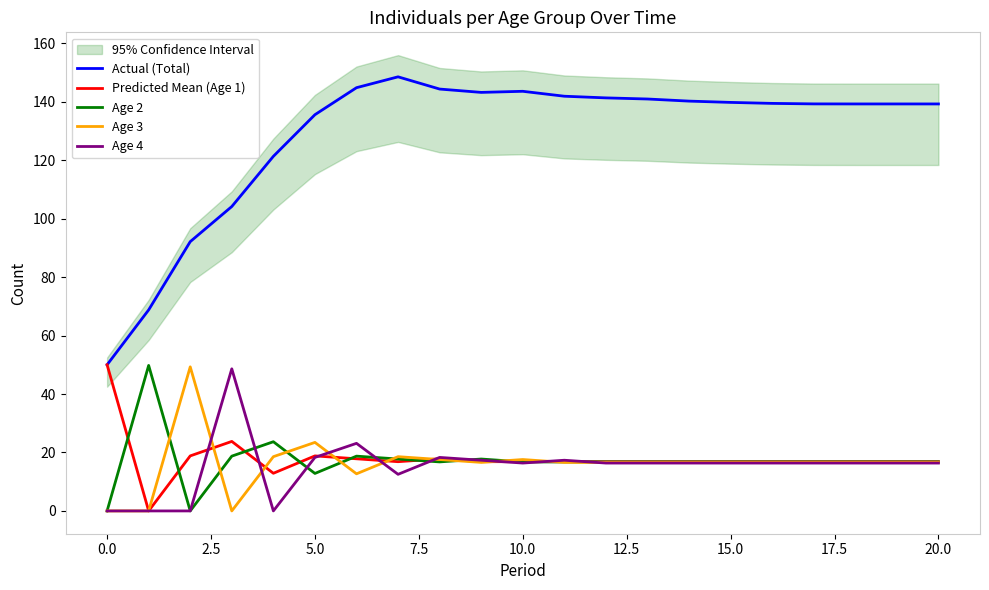

Reading left to right, transcribe all the data shown in this chart.

Actual (Total): 50.0	68.8	92.1	104.1	121.3	135.6	144.8	148.5	144.3	143.2	143.6	141.9	141.3	140.9	140.2	139.8	139.4	139.3	139.2	139.2	139.2
Predicted Mean (Age 1): 50.0	0.0	18.8	23.8	12.9	18.8	17.8	16.8	17.8	16.8	16.8	16.8	16.8	16.8	16.8	16.8	16.8	16.8	16.8	16.8	16.8
Age 2: 0.0	49.8	0.0	18.7	23.7	12.8	18.7	17.8	16.8	17.8	16.8	16.8	16.8	16.8	16.8	16.8	16.8	16.8	16.8	16.8	16.8
Age 3: 0.0	0.0	49.3	0.0	18.6	23.4	12.7	18.6	17.6	16.6	17.6	16.6	16.6	16.6	16.6	16.6	16.6	16.6	16.6	16.6	16.6
Age 4: 0.0	0.0	0.0	48.6	0.0	18.3	23.1	12.5	18.3	17.3	16.4	17.3	16.4	16.4	16.4	16.4	16.4	16.4	16.4	16.4	16.4